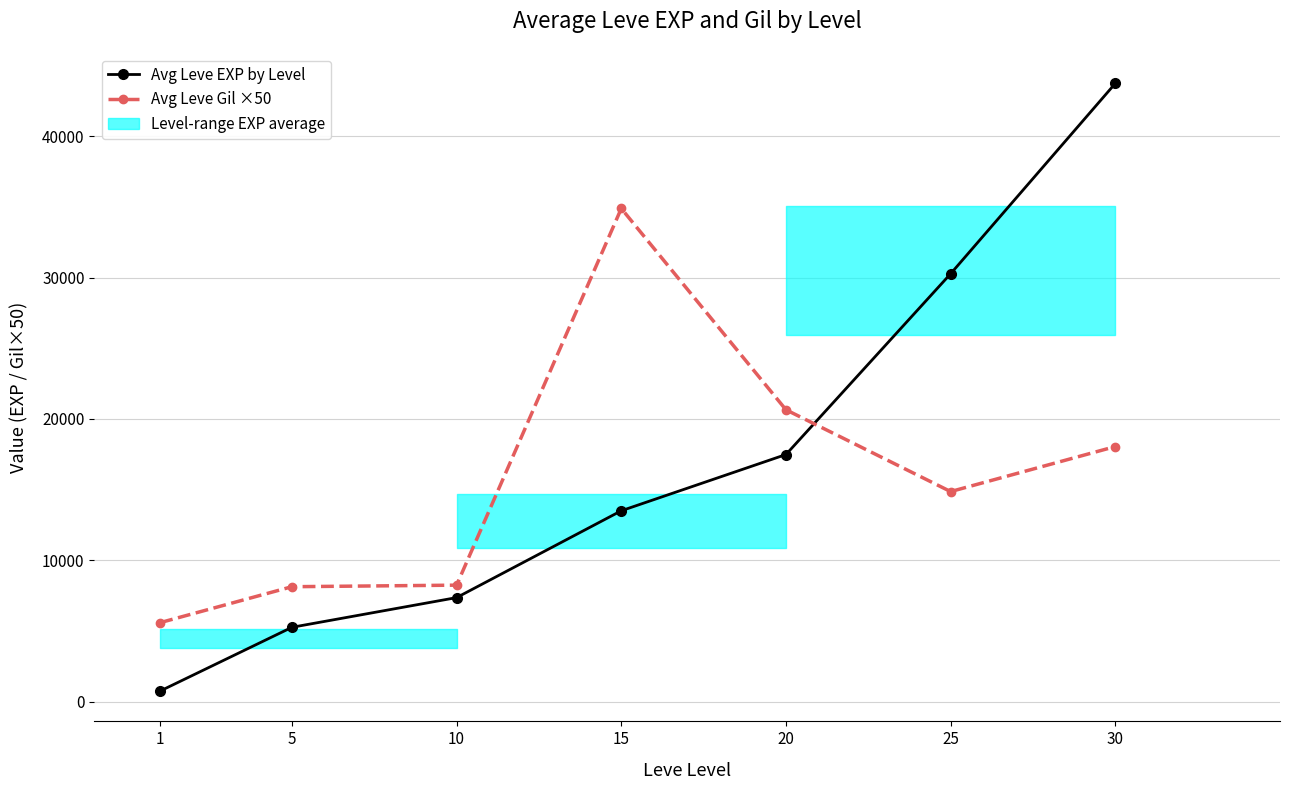

At how many categories does at least one series exceed 9350?

4